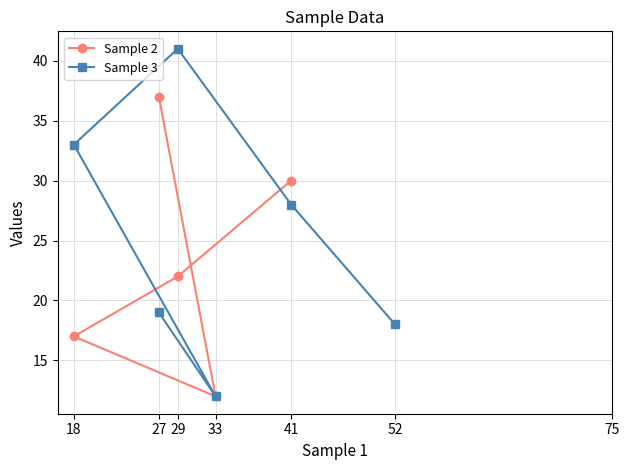

The value at 2 is 18. True or false?

True